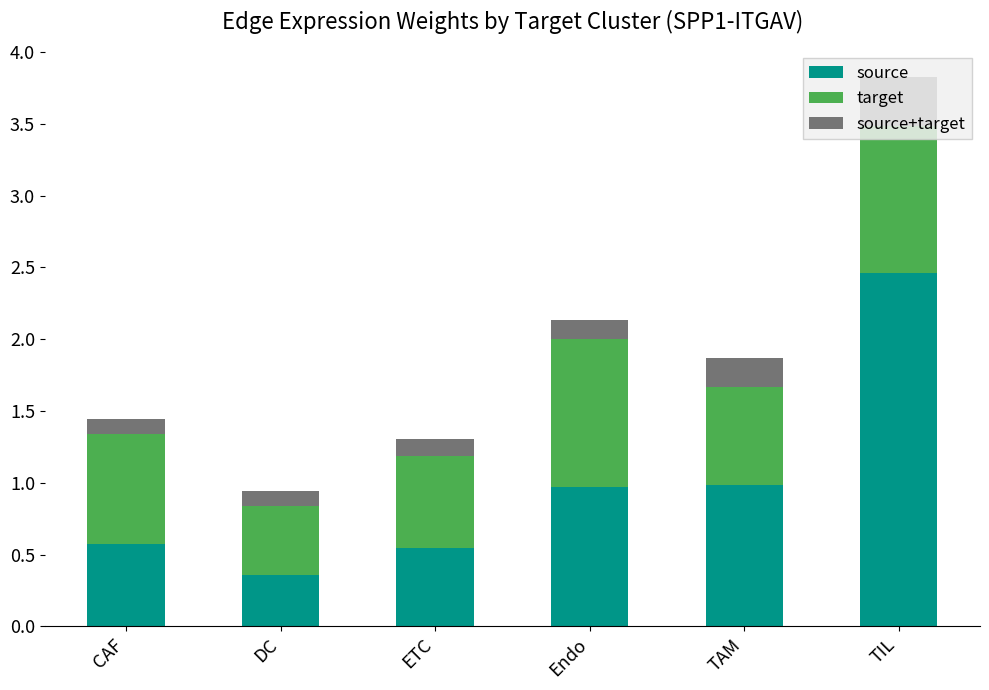

What is the difference between the maximum and minimum values in the source series?

2.1